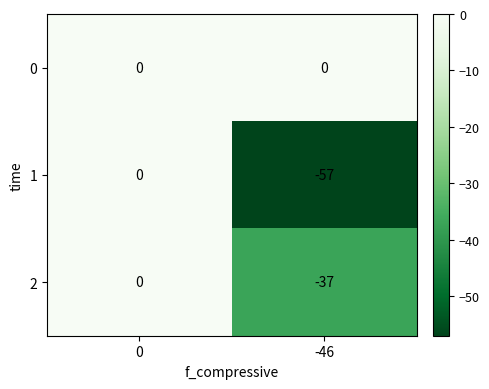

Is the value of 2 at -46 greater than the value of 1 at -46?

Yes